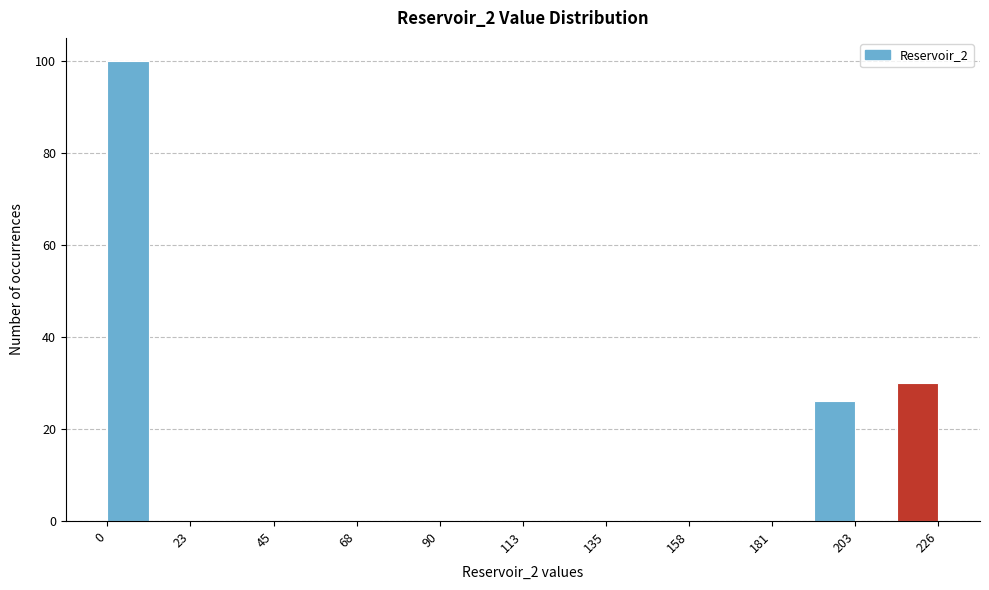

Around what value on the x-axis is the tallest bar? Give the approximate position of its centre, as read against the axis.

5